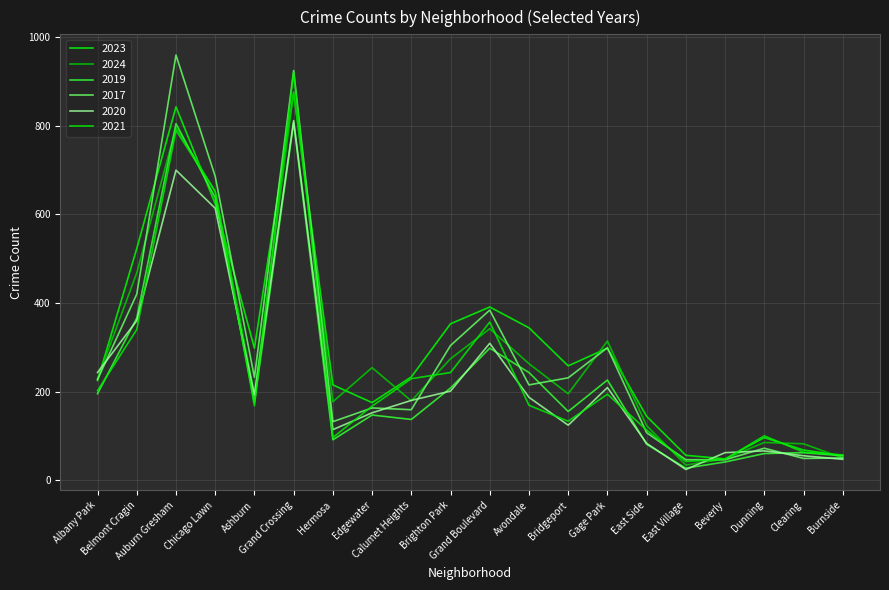

Does the chart display data point markers on the line(s)?

No